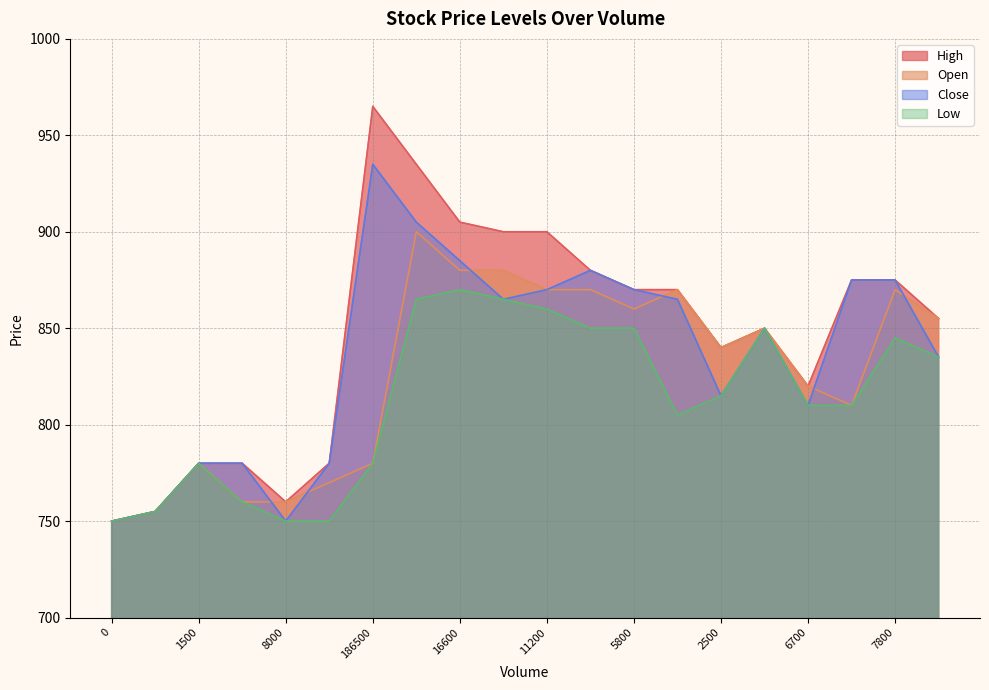

What is the sum of all High values?

16945